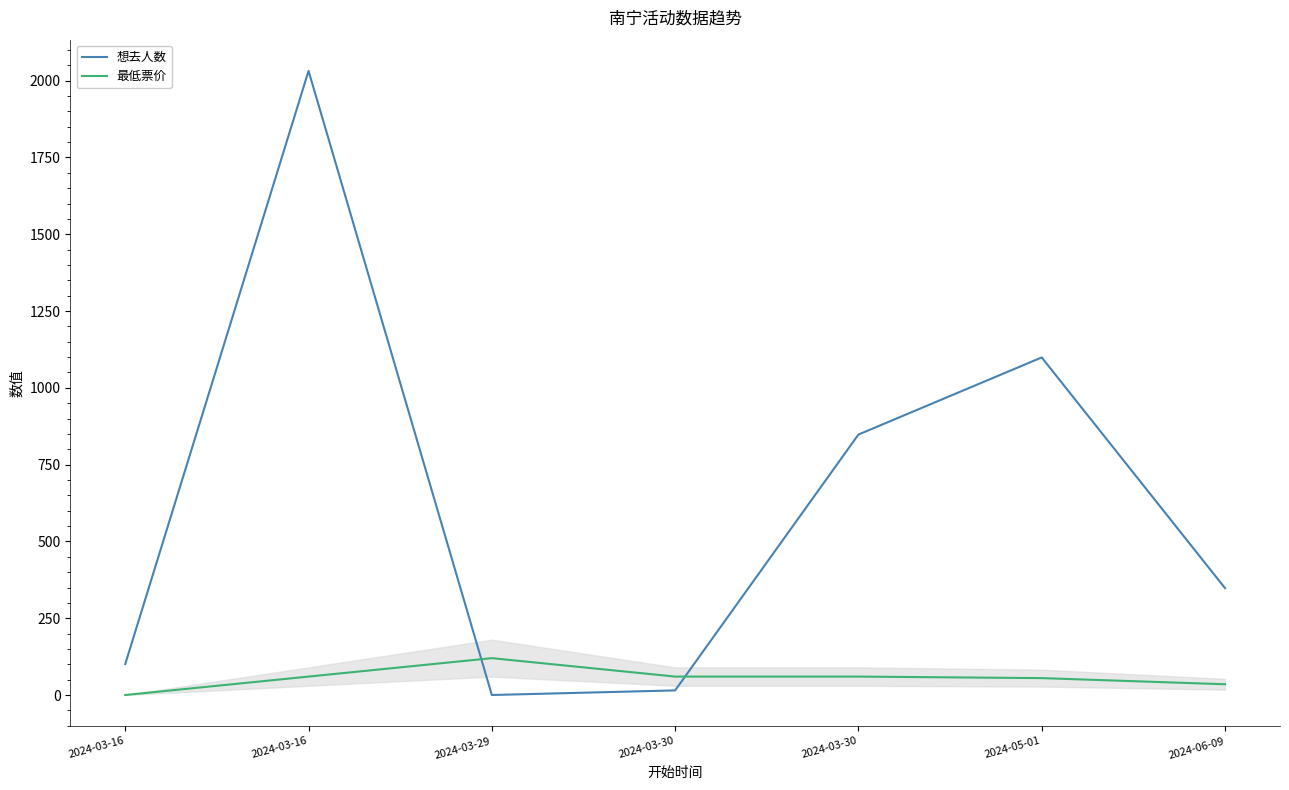

Does the chart display data point markers on the line(s)?

No